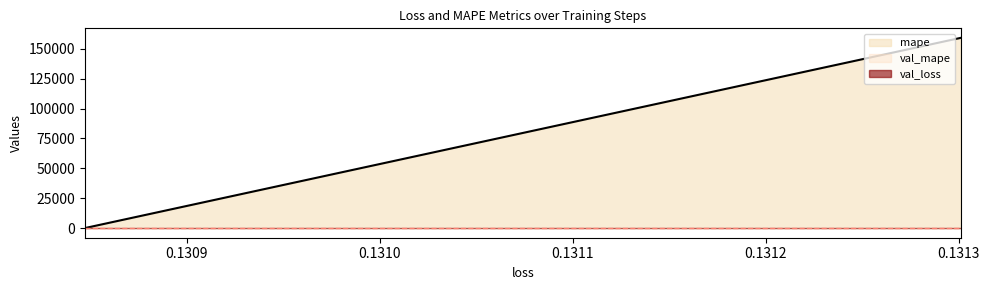

At 1, list the series in order from smallest to largest.

val_loss, mape, val_mape